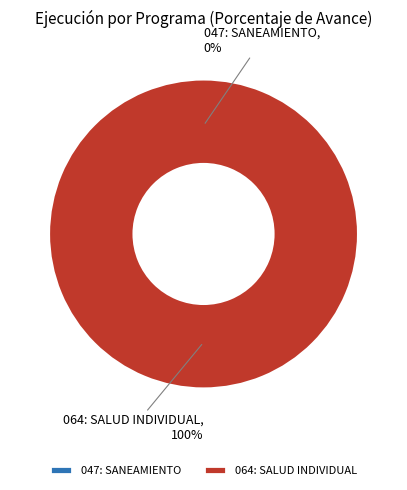

How many slices are in this pie chart?

2